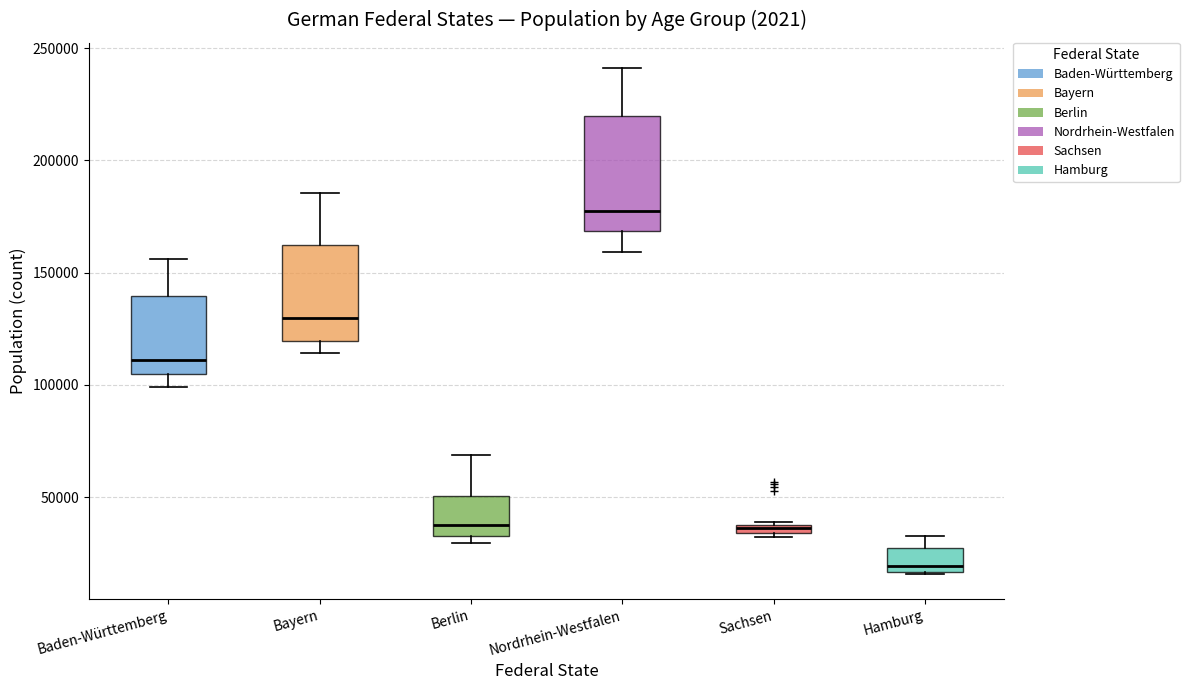

Where is the upper edge of the box for Baden-Württemberg on the y-axis? The values are not printed on the chart, so give them approximately, as read against the axis.

140000